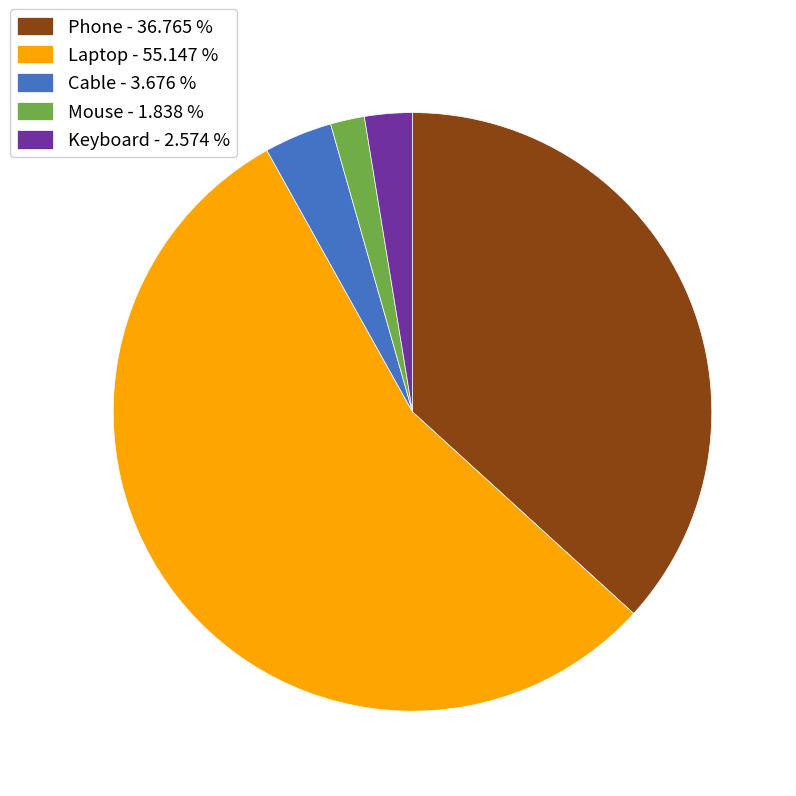

Is there a majority slice in this chart?

Yes